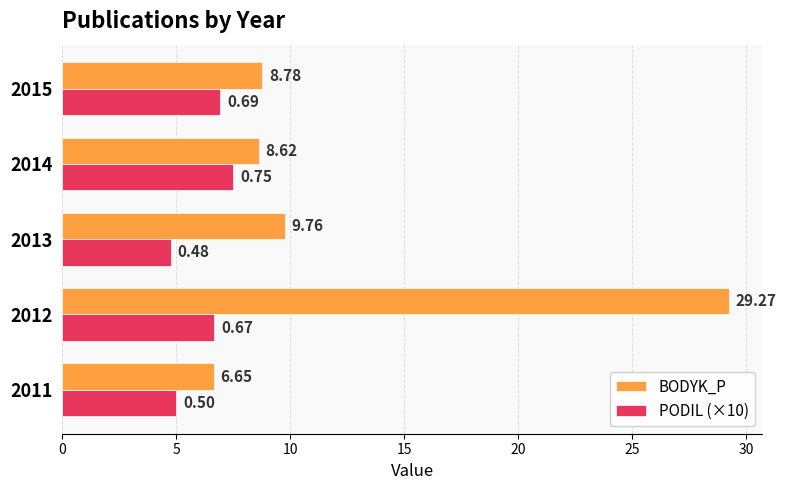

What is the total value across all series at 2013?

14.5